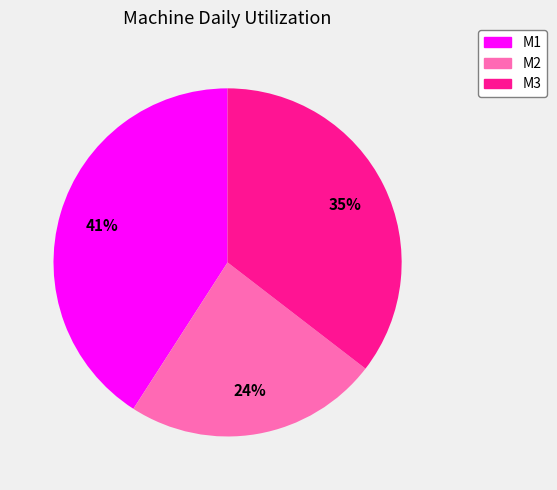

Do M2 and M1 together represent more than half of the pie?

Yes